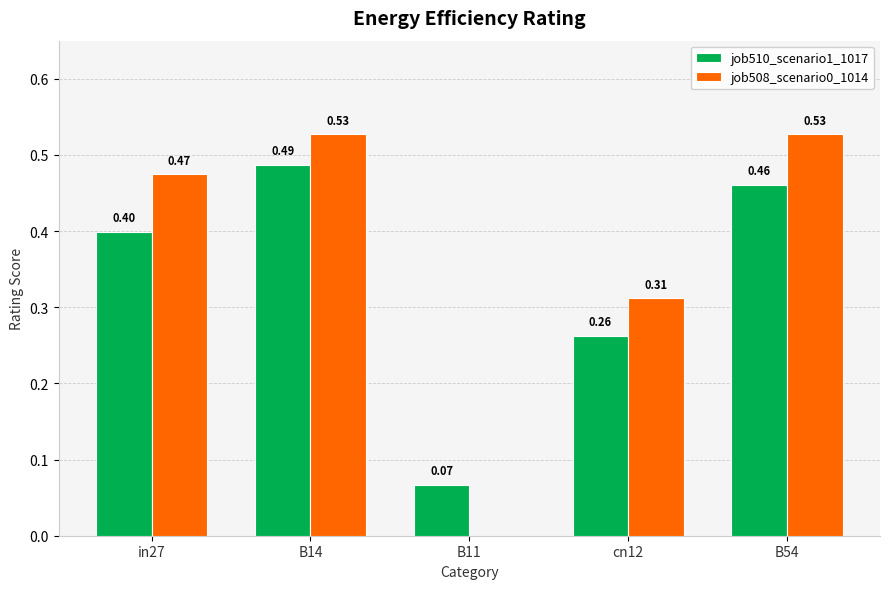

How many data points does each series have?

5